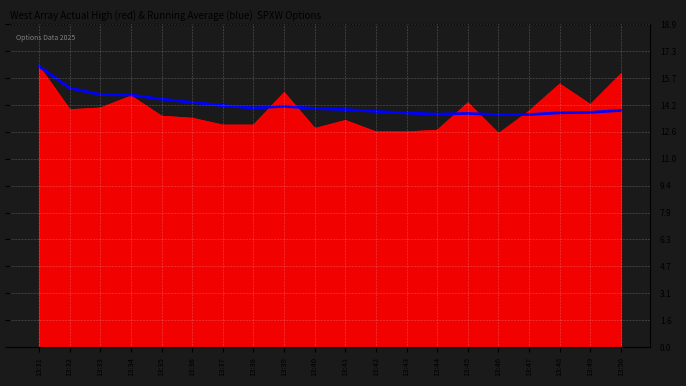

What is the total value across all series at 13:46?

26.1